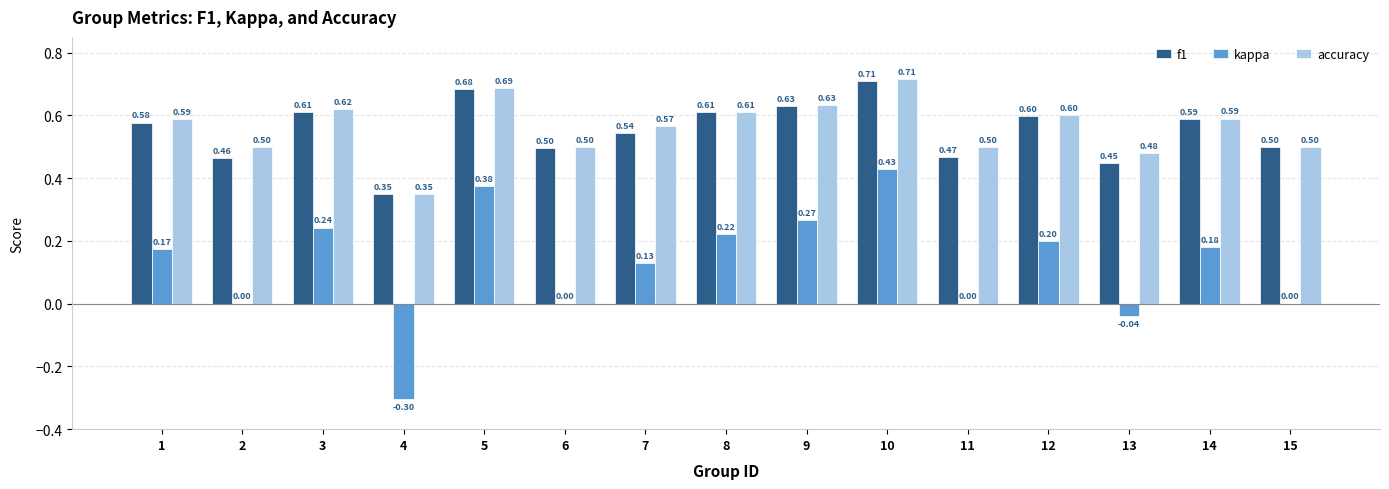

What is the sum of the f1 values at 1 and 12?

1.2